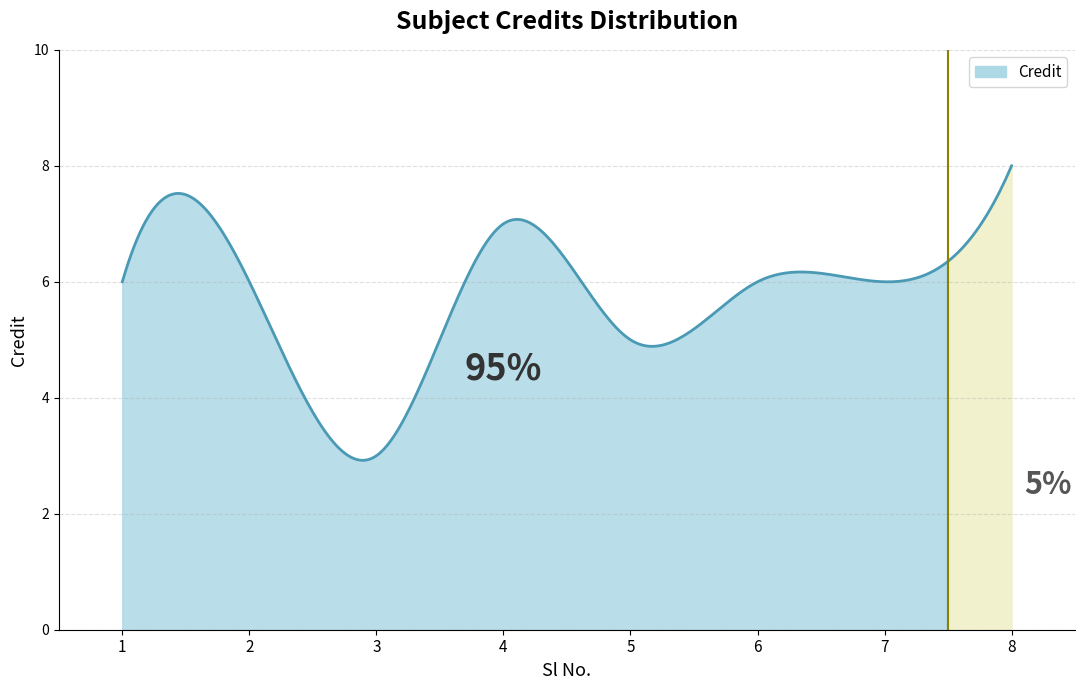

At which category does the data reach its first local valley?

3